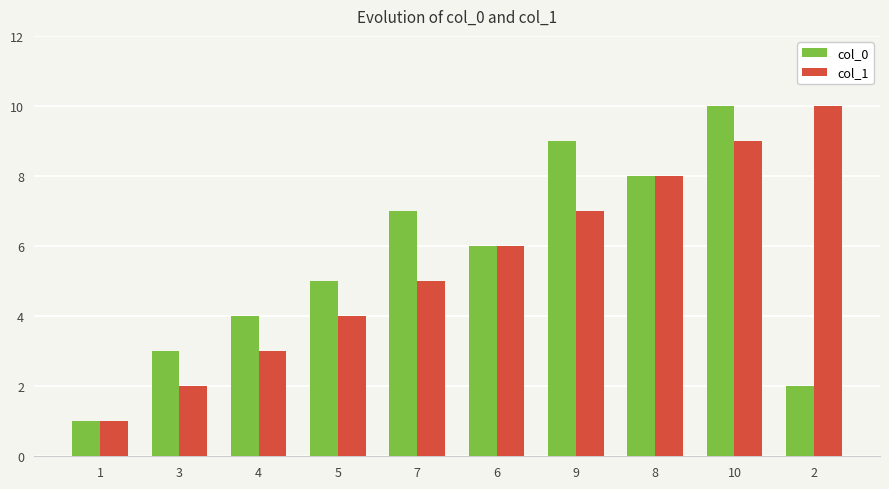

What position from the right is 7?

6